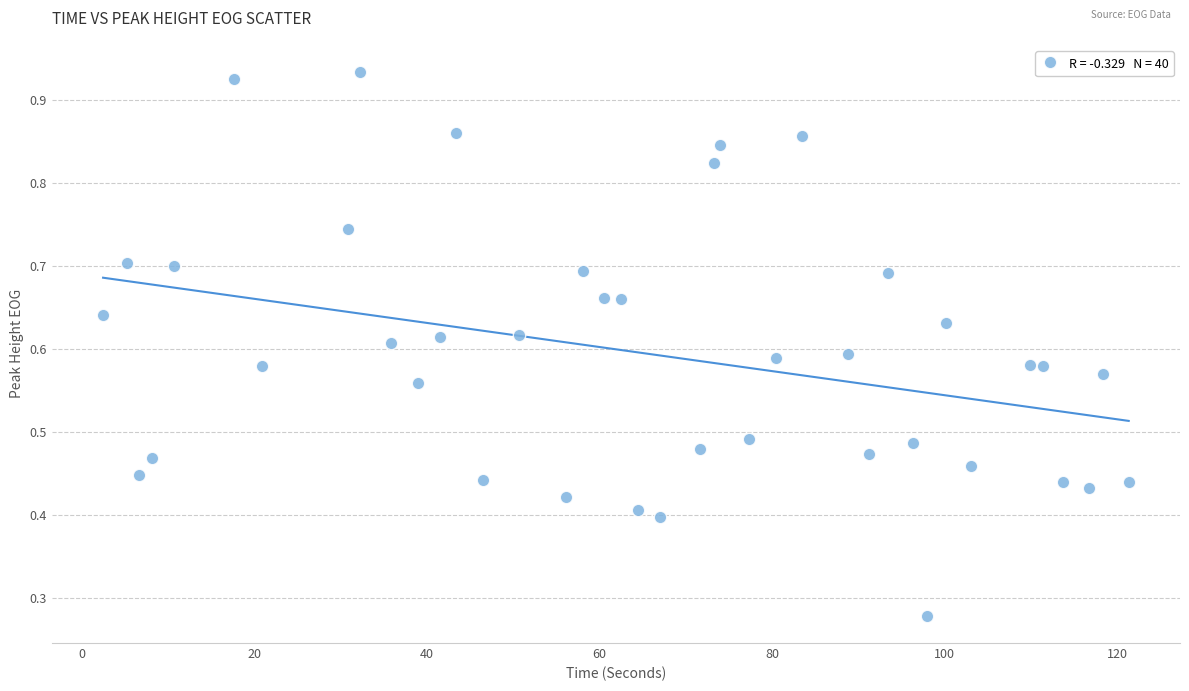

What is the range of X values (max minus min)?

118.9